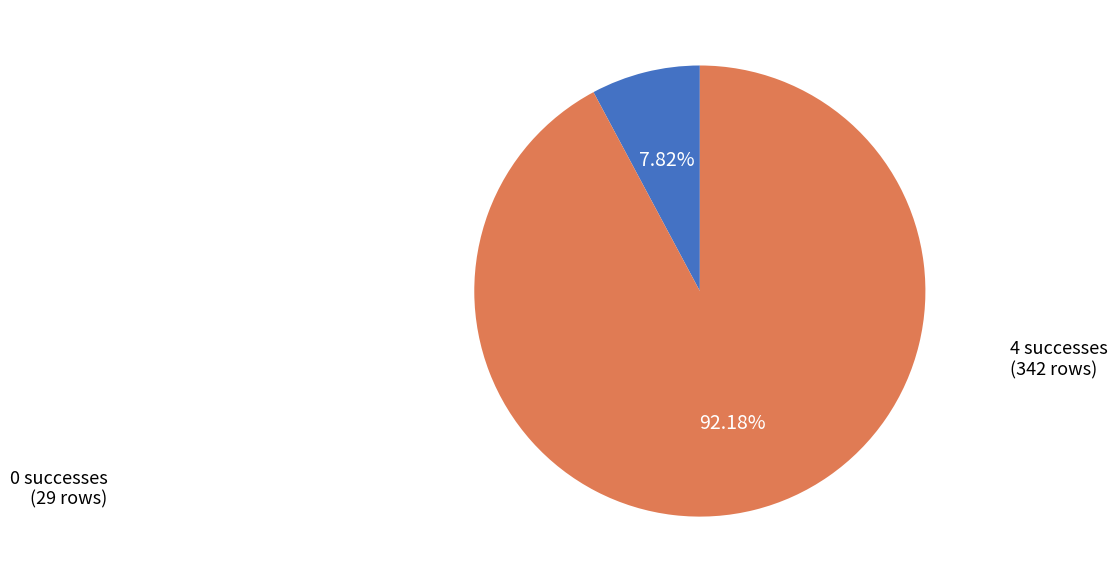

Rank the categories by value from lowest to highest.

0, 4